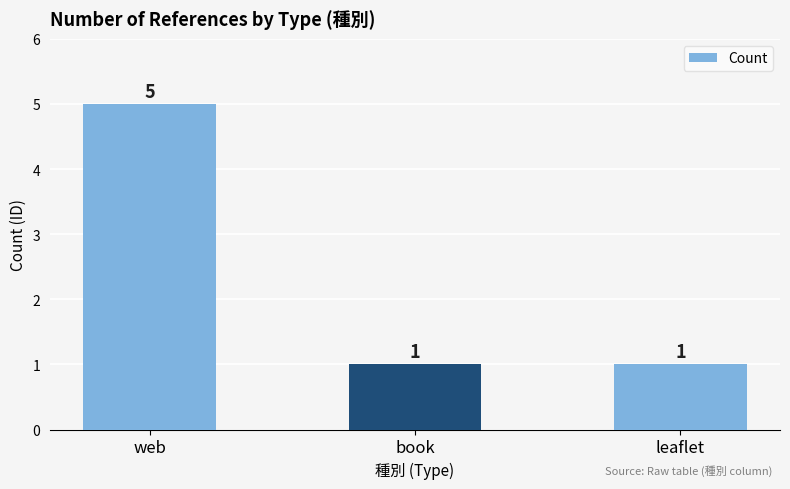

The chart shows a value of 2 at leaflet. True or false?

False